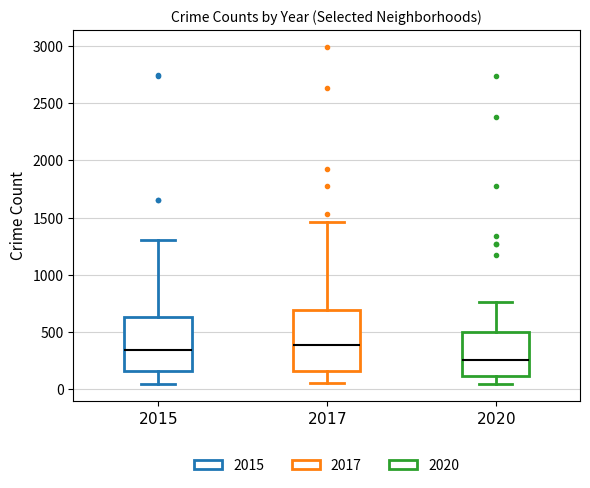

Comparing the boxes themselves (not the whiskers), which one is the tallest?

$2017$